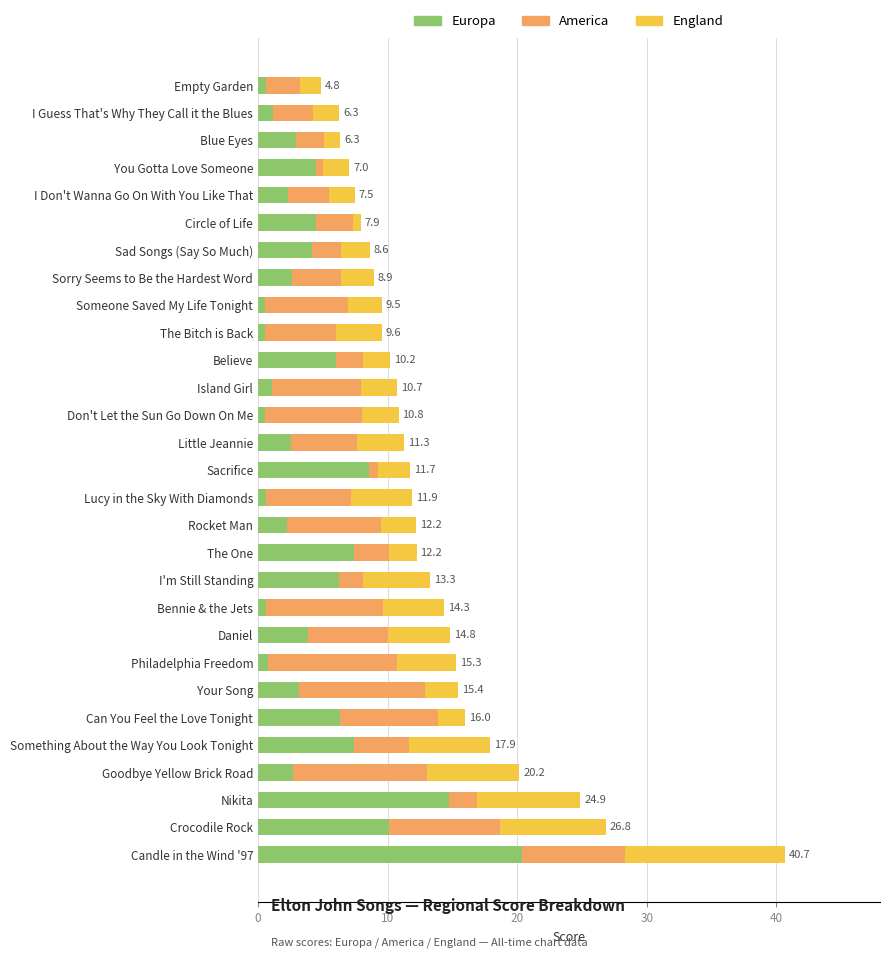

What is the highest value of the Europa series?

20.4